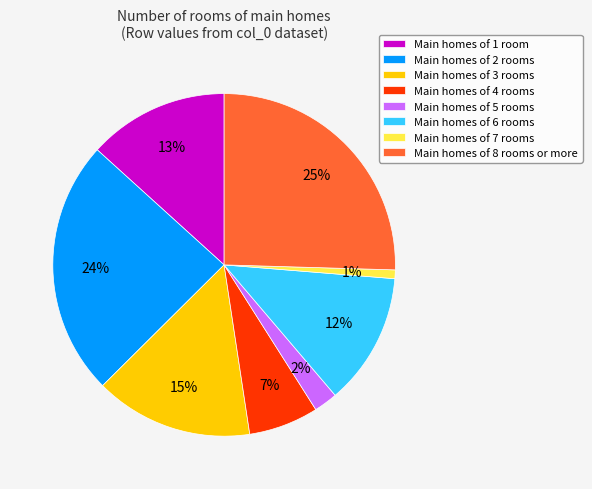

How many slices are in this pie chart?

8